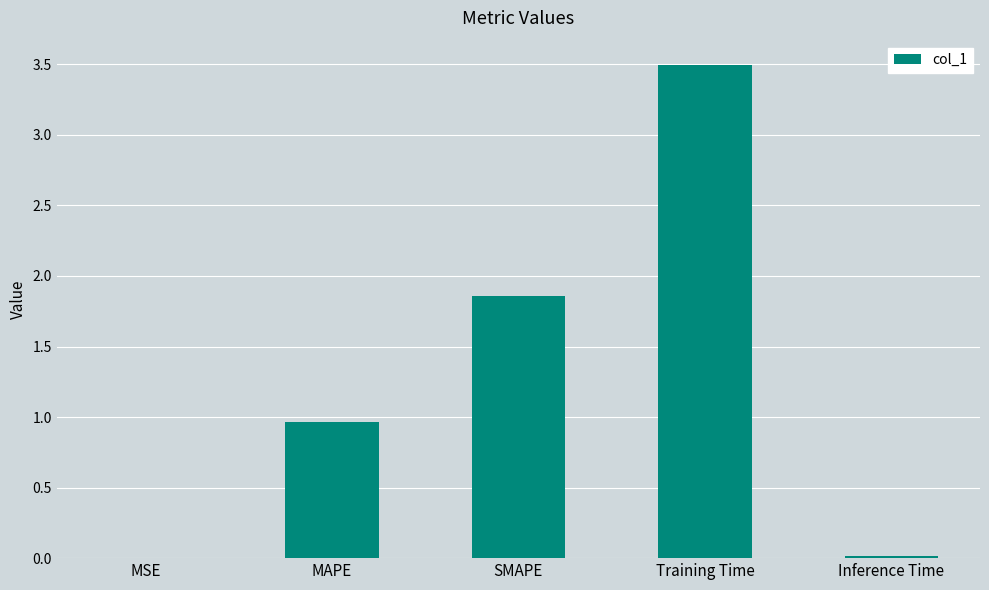

Between MAPE and Inference Time, which is larger?

MAPE